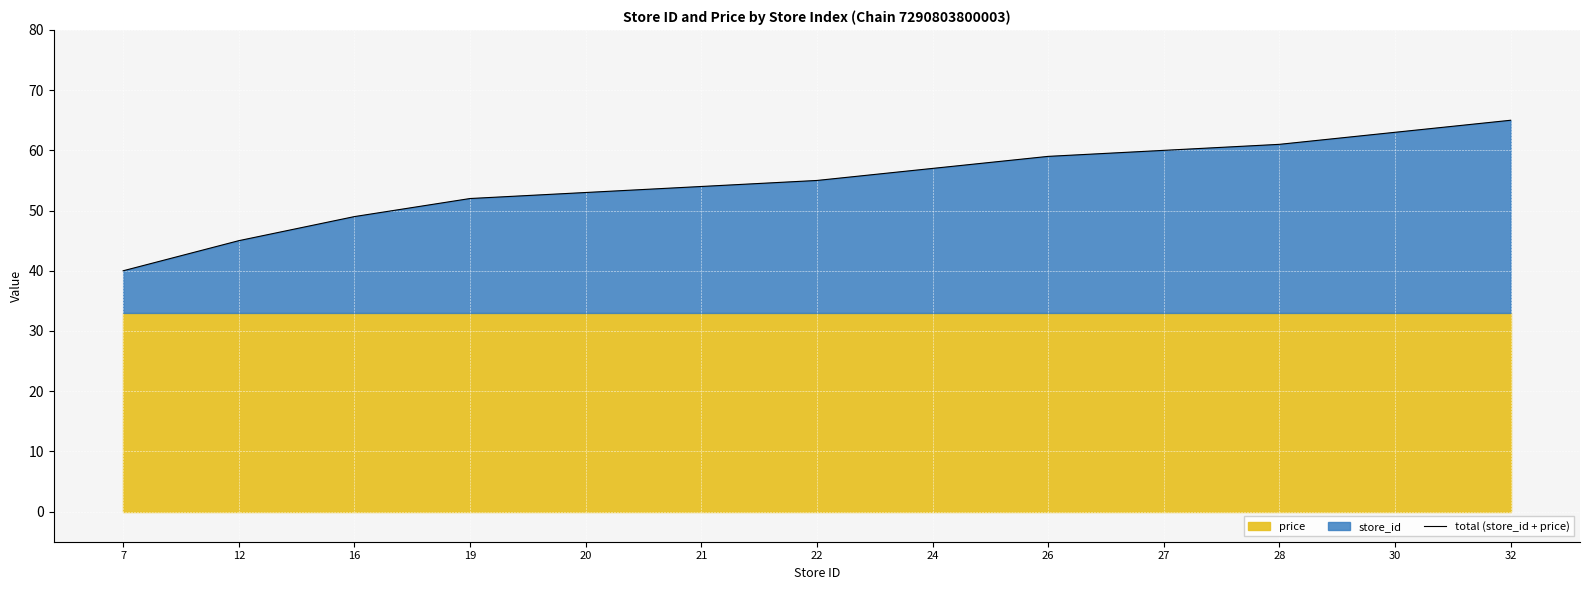

What is the change in value from 28 to 32?

+4